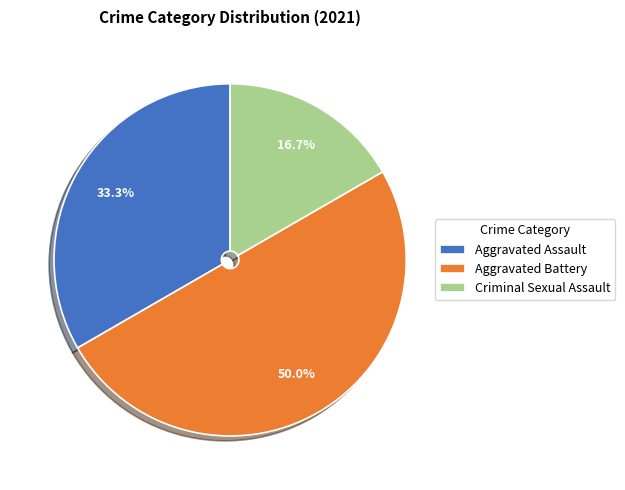

True or false: Aggravated Assault accounts for 33% of the total.

True